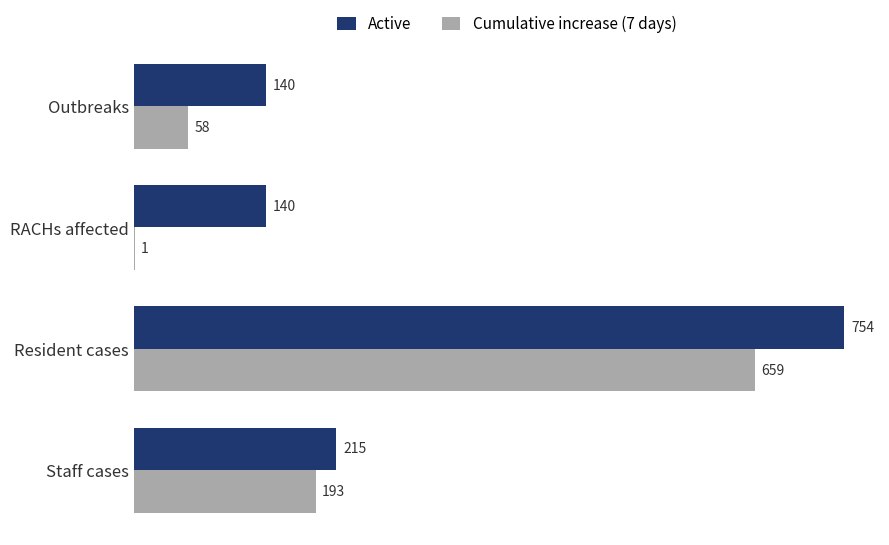

Where is Active nearest to the value 447?

Staff cases